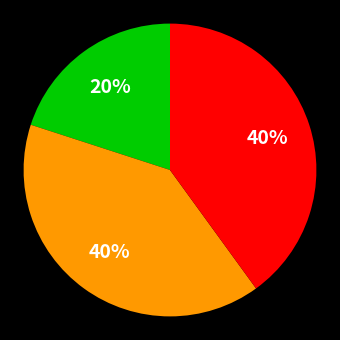

How many slices are in this pie chart?

3